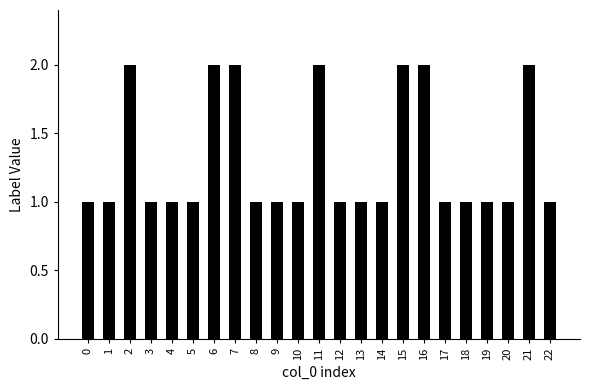

True or false: the data shows 1 at 21.

False